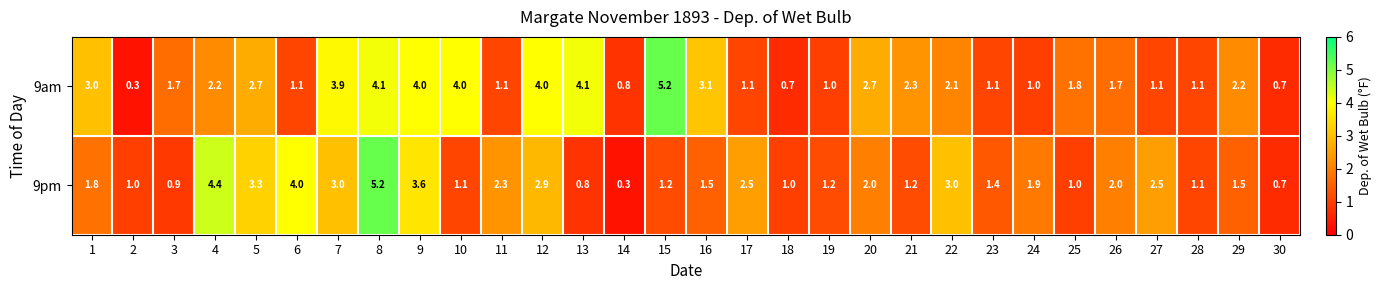

Where is 9am nearest to the value 2?

22